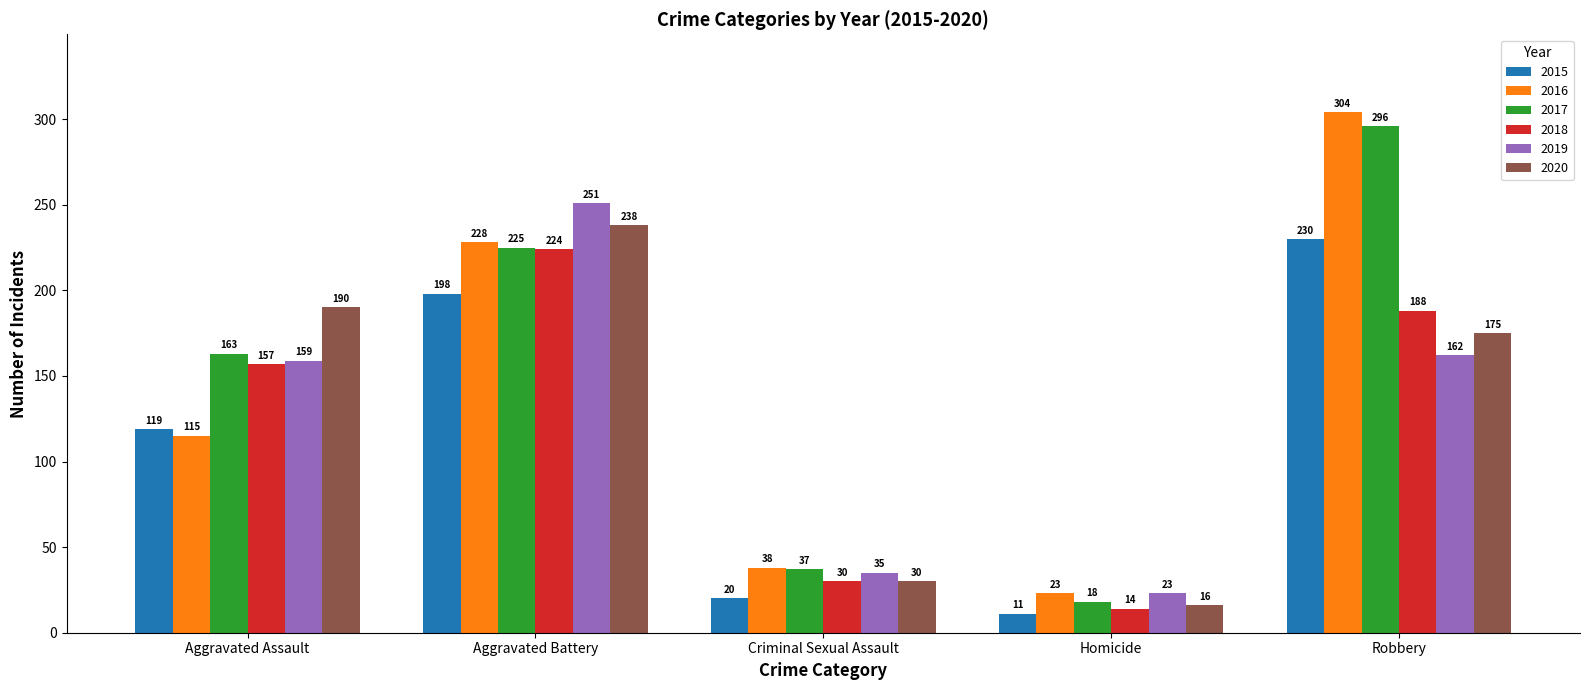

Which series has the largest total across all categories?

2017